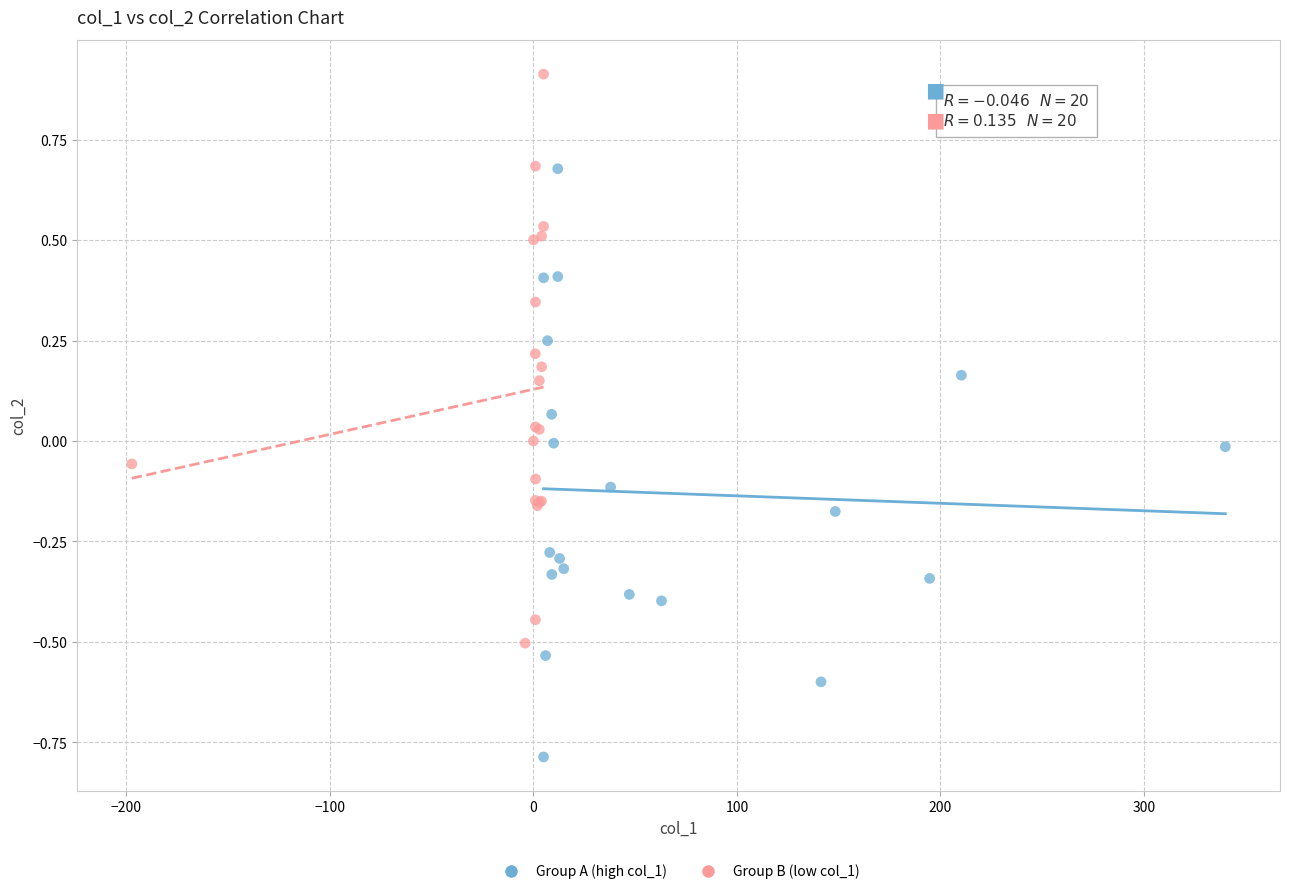

Which series reaches the maximum Y coordinate?

Group B (low col_1)